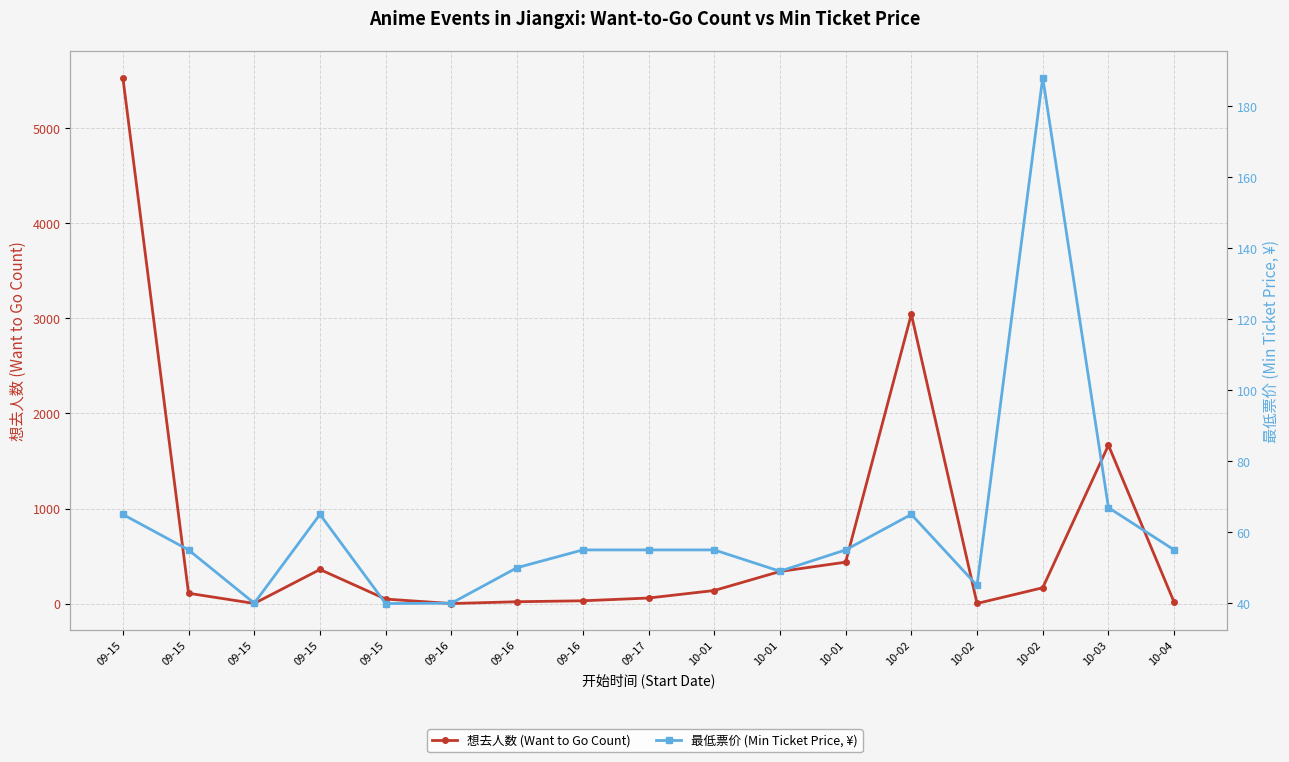

Is it true that 想去人数 (Want to Go Count) equals 1.8 at 09-15?

False